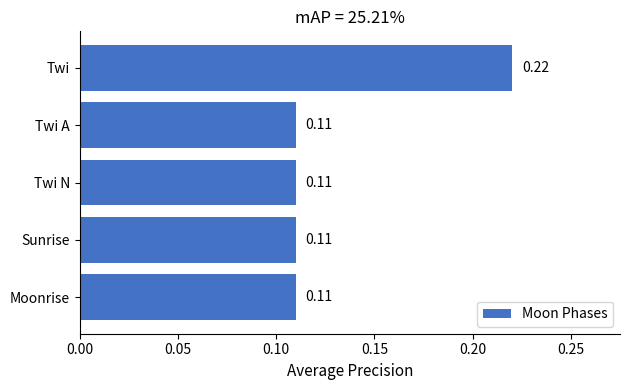

Which label corresponds to the largest value in the chart?

Twi